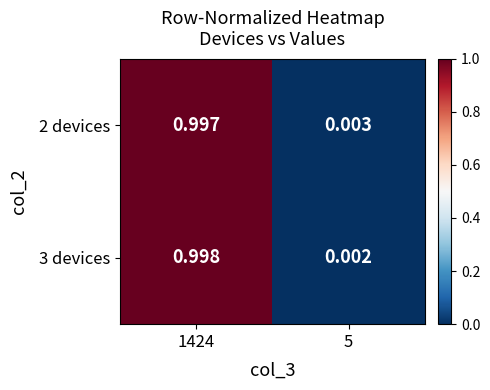

How many categories are shown in the chart?

2